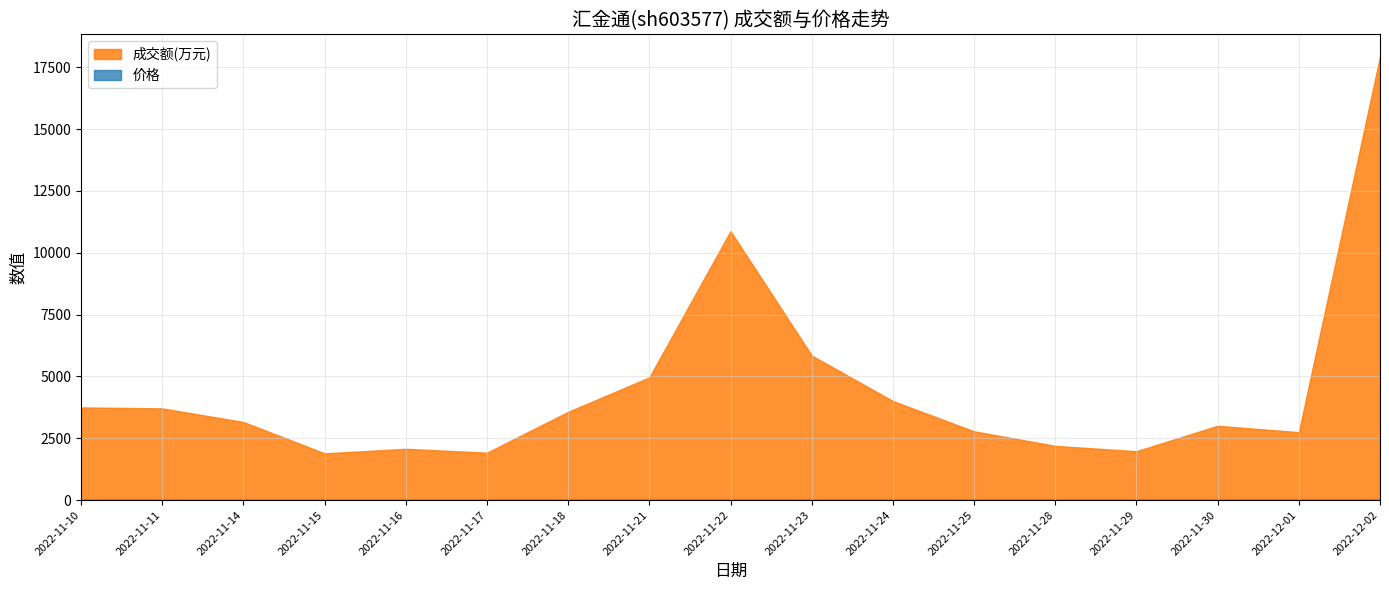

Reading left to right, extract all data points from this chart.

成交额(万元): 2022-12-02=17939.0	2022-12-01=2747.0	2022-11-30=3005.0	2022-11-29=1976.0	2022-11-28=2192.0	2022-11-25=2781.0	2022-11-24=4006.0	2022-11-23=5848.0	2022-11-22=10878.0	2022-11-21=4962.0	2022-11-18=3569.0	2022-11-17=1917.0	2022-11-16=2073.0	2022-11-15=1890.0	2022-11-14=3159.0	2022-11-11=3708.0	2022-11-10=3747.0
价格: 2022-12-02=12.0	2022-12-01=10.9	2022-11-30=10.7	2022-11-29=10.9	2022-11-28=10.8	2022-11-25=10.9	2022-11-24=11.2	2022-11-23=11.0	2022-11-22=11.3	2022-11-21=11.1	2022-11-18=10.9	2022-11-17=10.8	2022-11-16=10.8	2022-11-15=10.8	2022-11-14=10.7	2022-11-11=10.7	2022-11-10=10.8